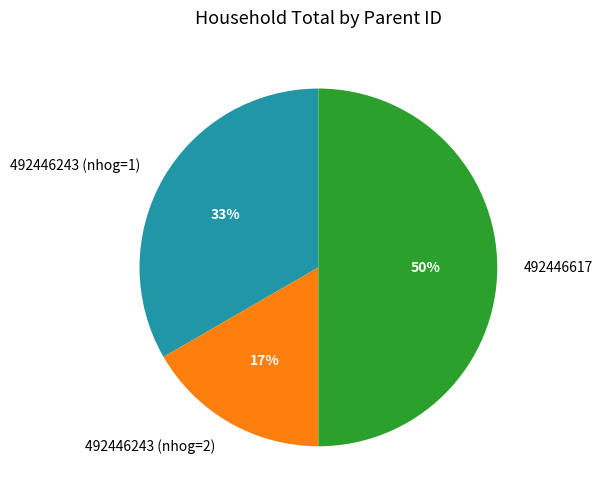

To the nearest percent, what is the difference between the 492446243 (nhog=2) and 492446617 slice percentages?

33%